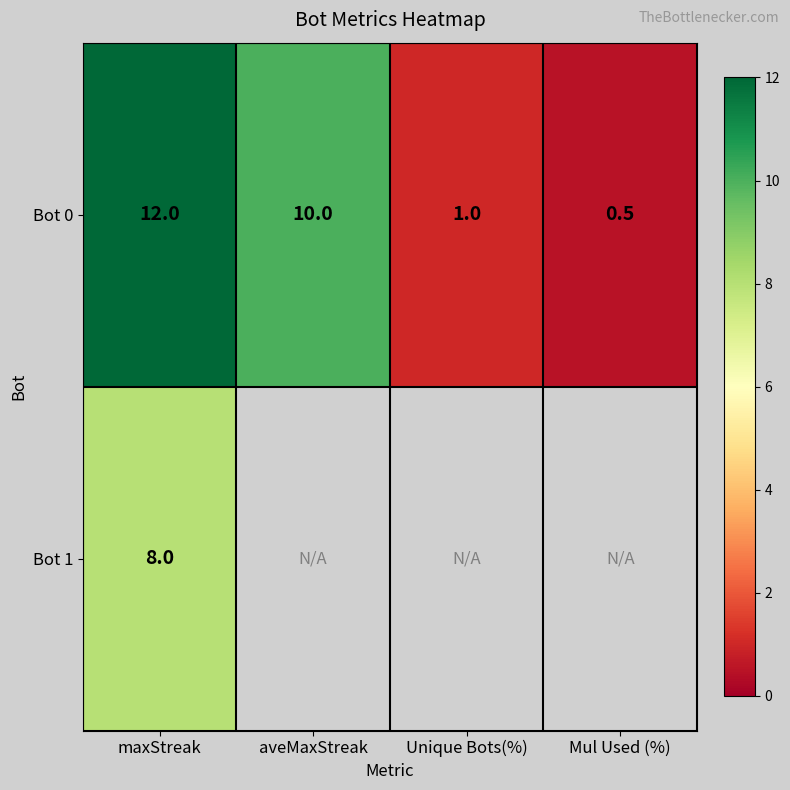

Is the value of Bot 1 at maxStreak greater than the value of Bot 0 at aveMaxStreak?

No